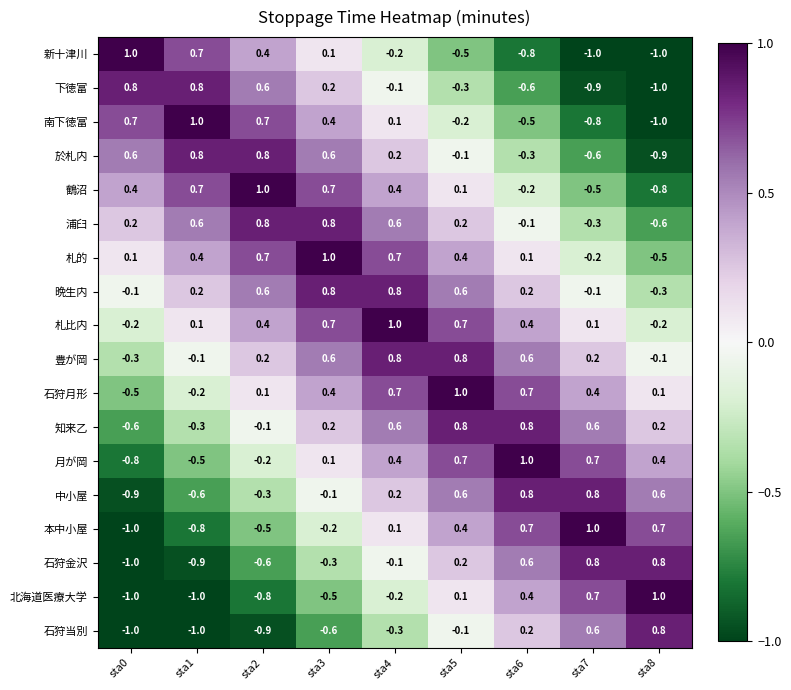

The value of 新十津川 at sta8 is -1.0. True or false?

True